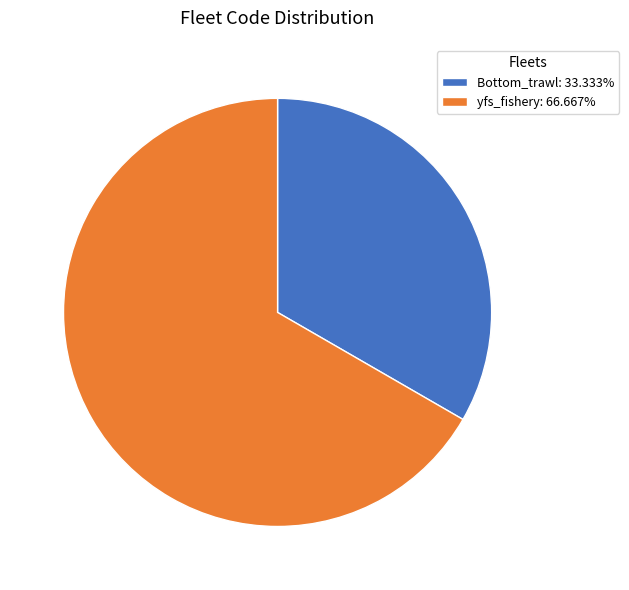

Is yfs_fishery: 66.667% the majority of the pie?

Yes